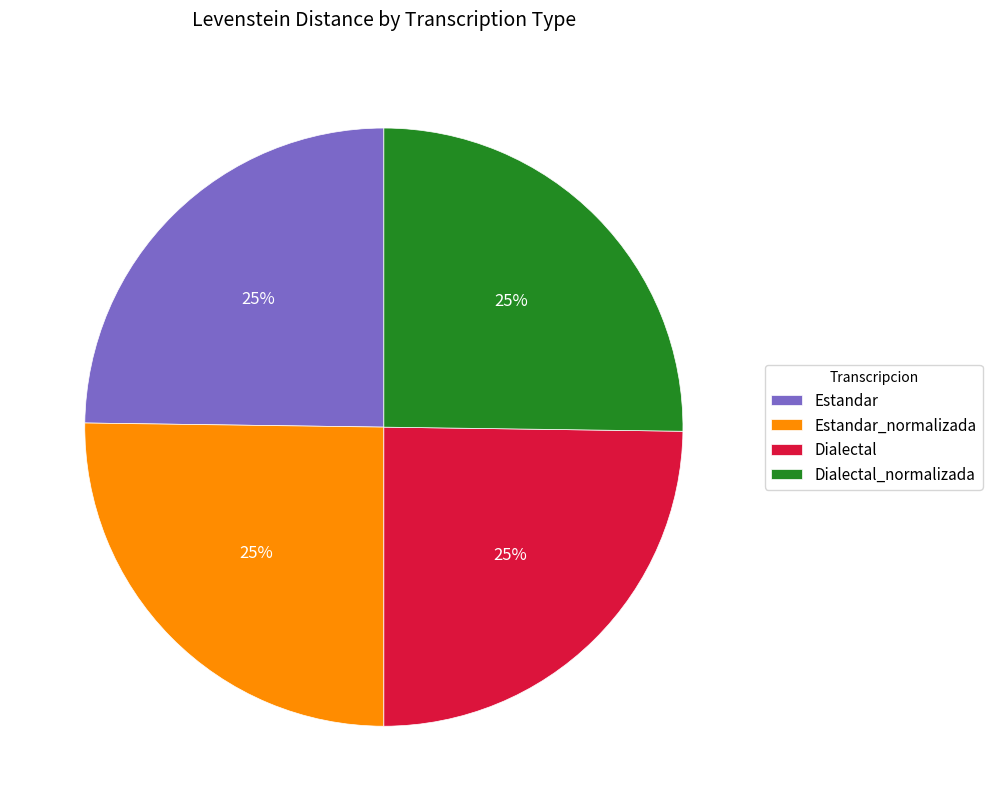

Does any single category account for the majority?

No